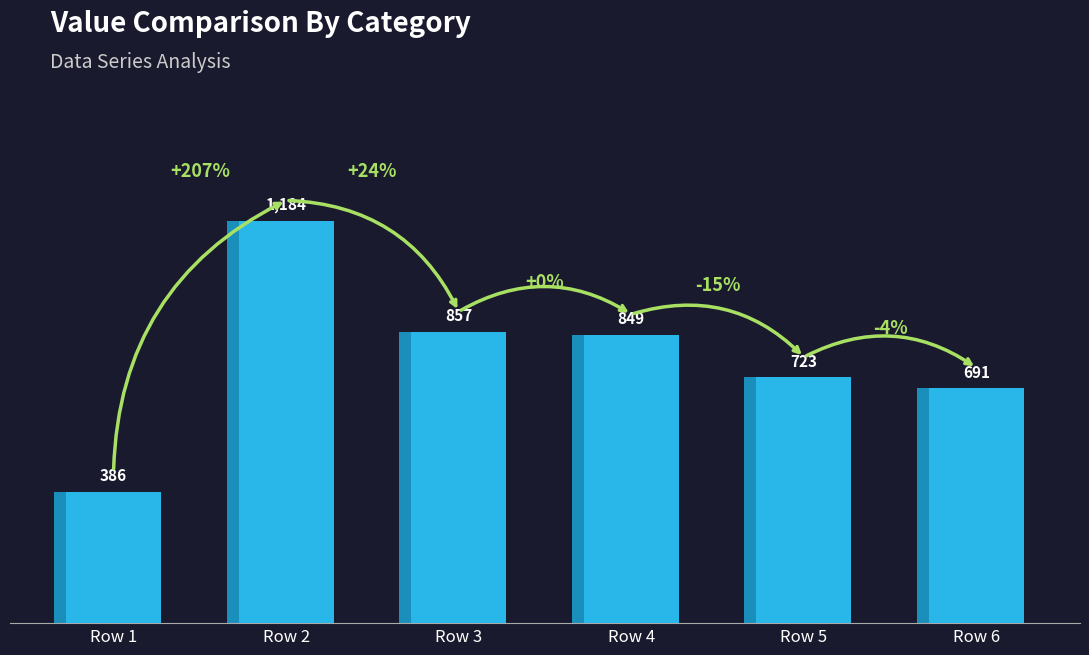

Which category has the lowest value across all series?

Row 1